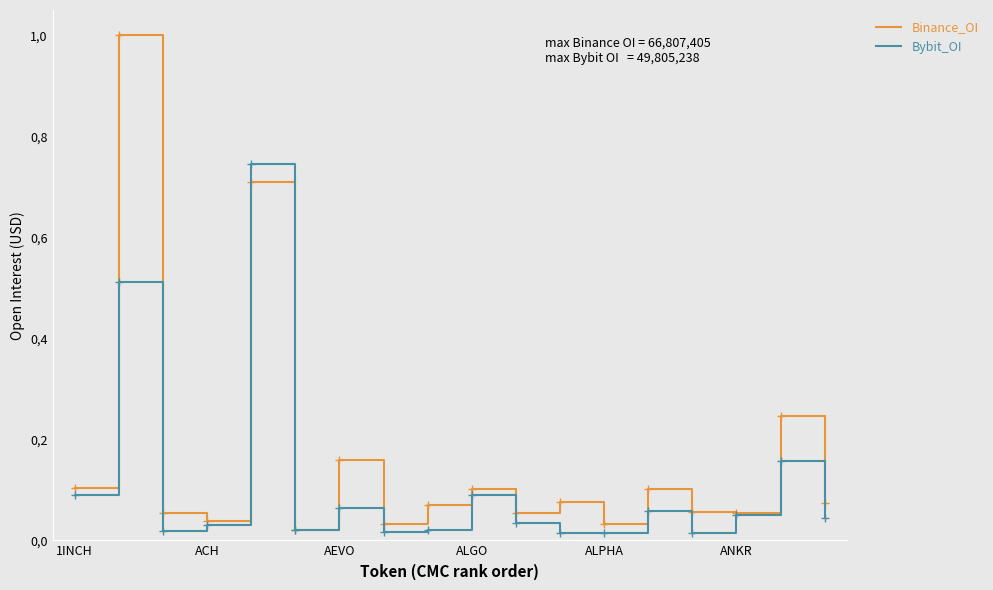

True or false: Binance_OI and Bybit_OI cross at least once.

True